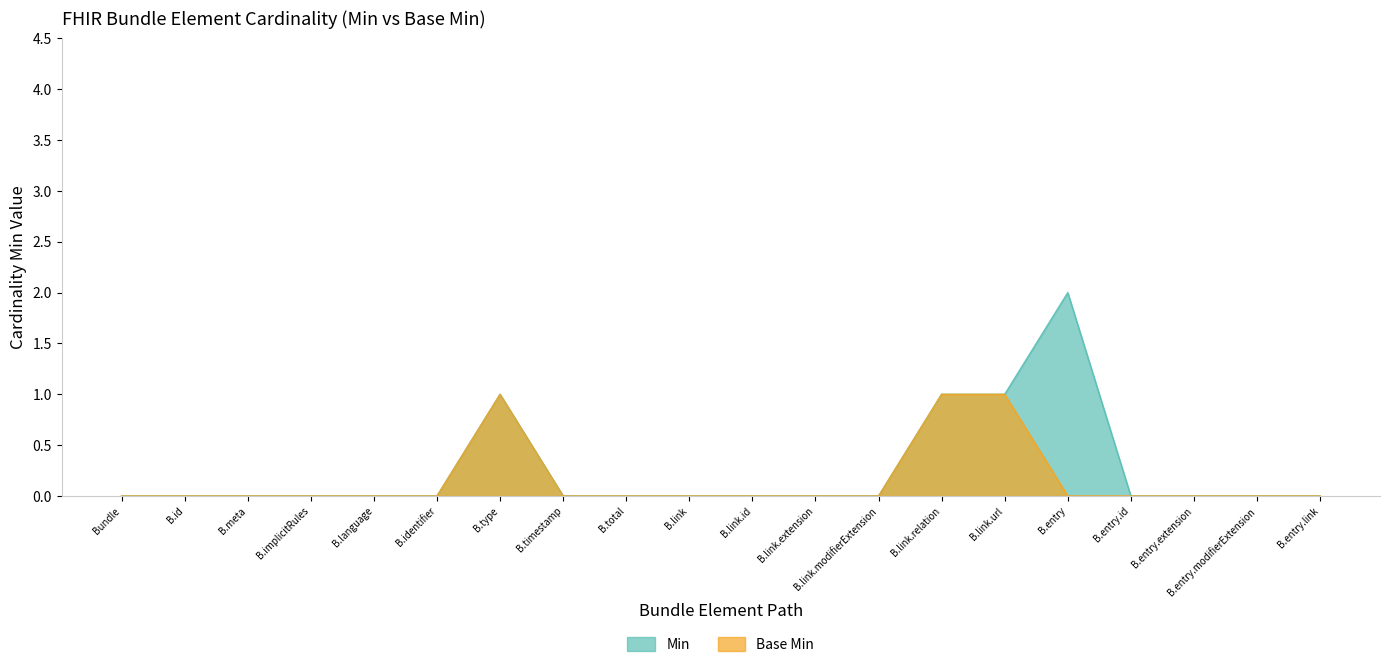

Does the chart display data point markers on the line(s)?

No